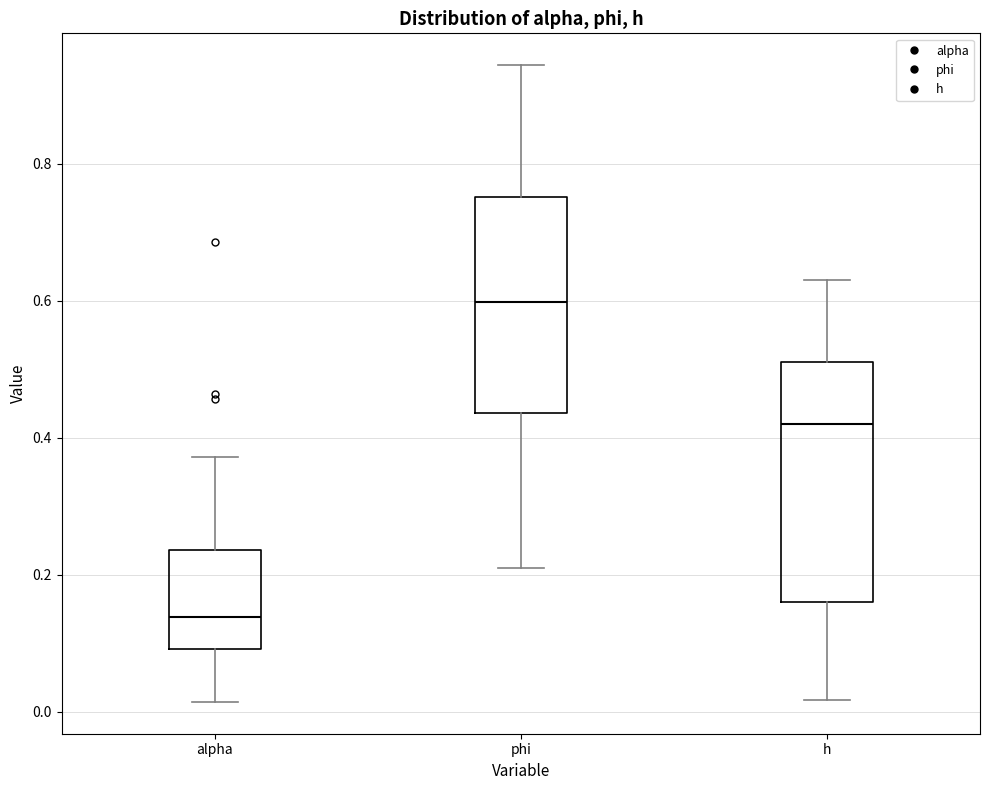

Comparing the boxes themselves (not the whiskers), which one is the tallest?

h